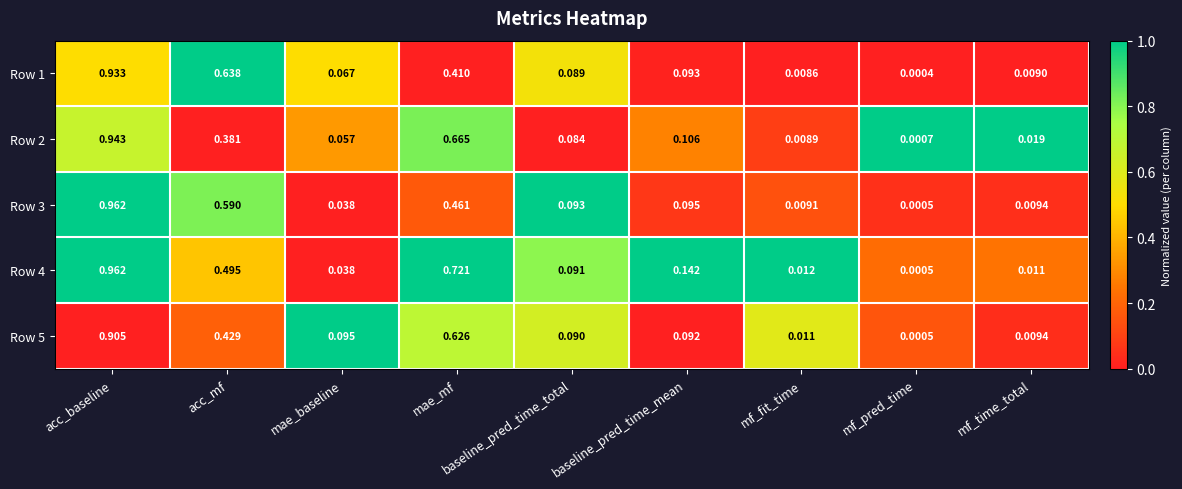

At how many categories does at least one series exceed 0?

9